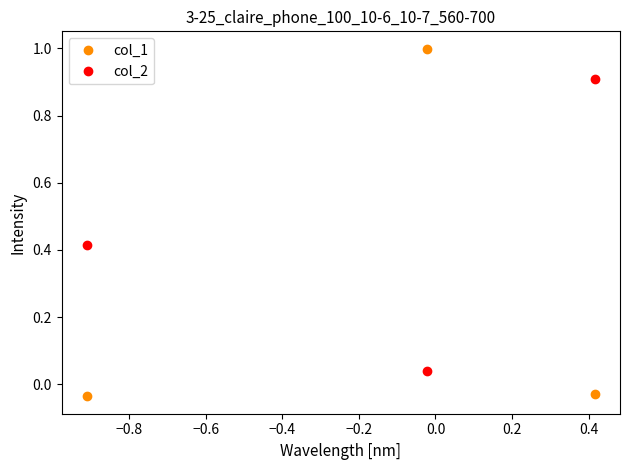

At how many categories does at least one series exceed 0?

3